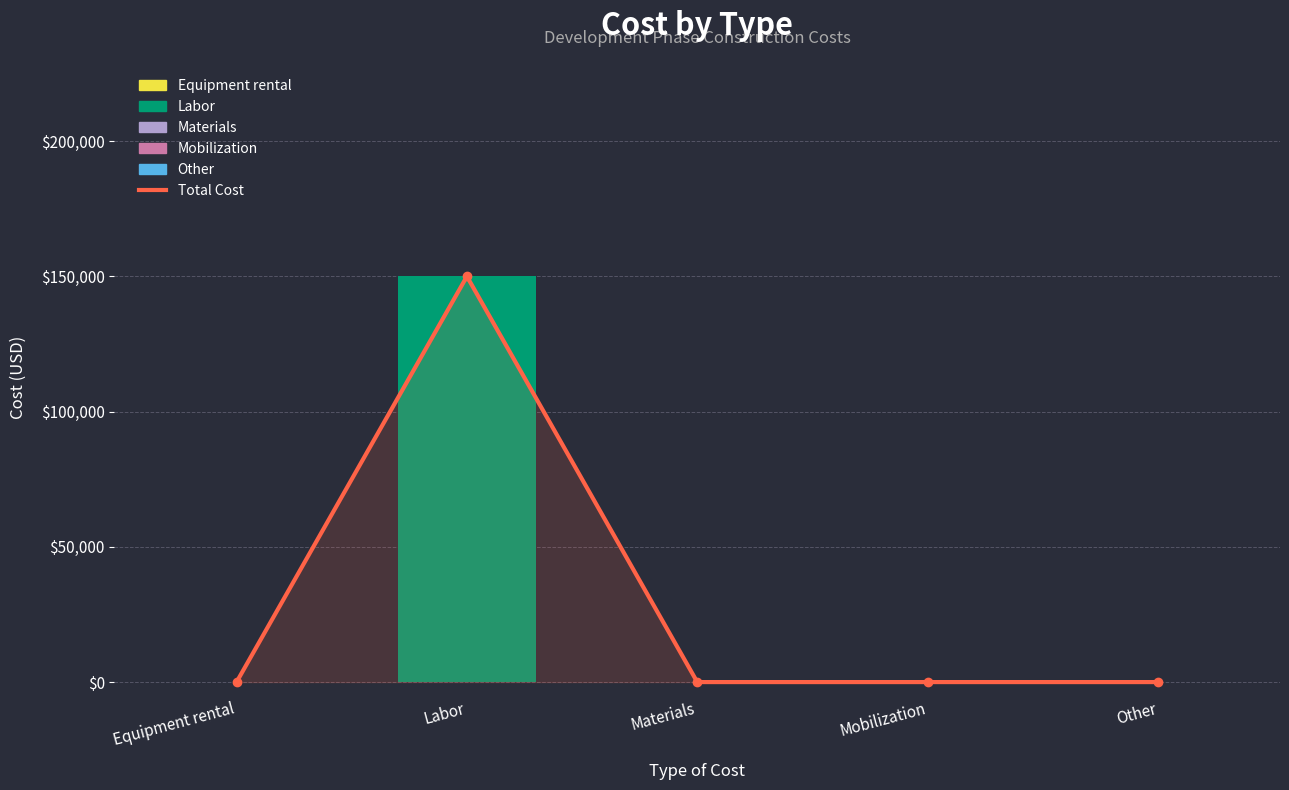

Reading left to right, what are all the values shown in this chart?

Total Cost: Equipment rental=0	Labor=150000	Materials=0	Mobilization=0	Other=0
Cost USD: Equipment rental=0	Labor=150000	Materials=0	Mobilization=0	Other=0